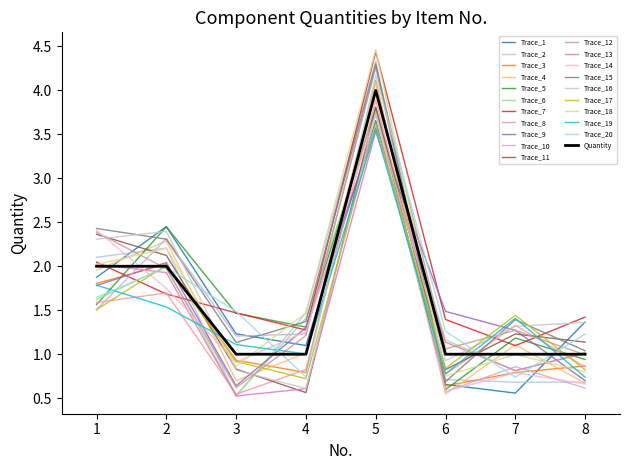

Does the chart display data point markers on the line(s)?

No